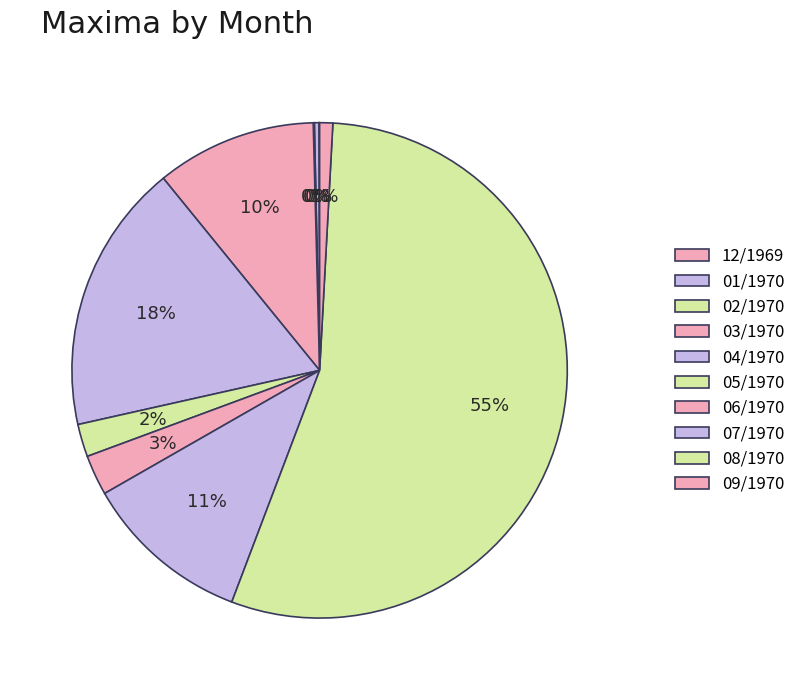

True or false: 01/1970 accounts for 1% of the total.

False